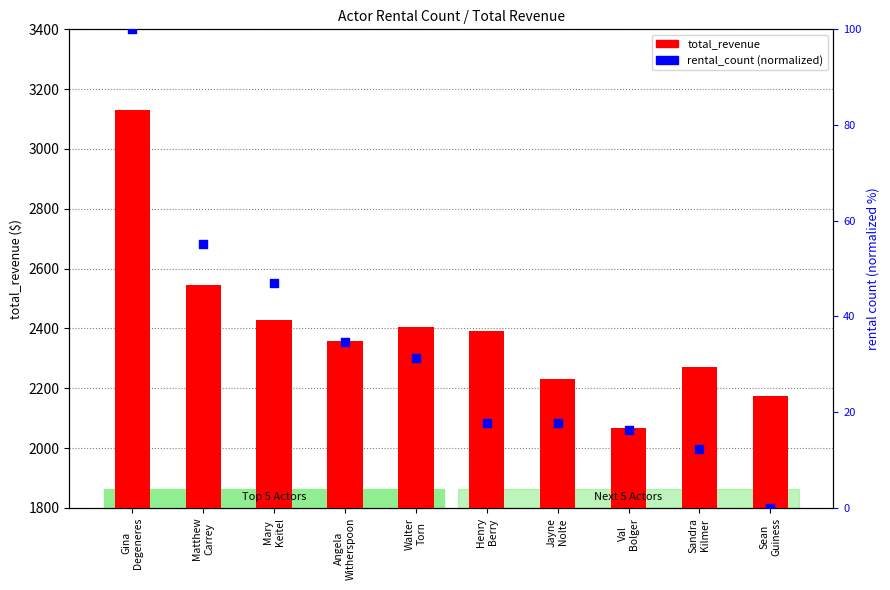

Is the value of rental_count (normalized) at Sandra
Kilmer greater than the value of total_revenue at Val
Bolger?

No